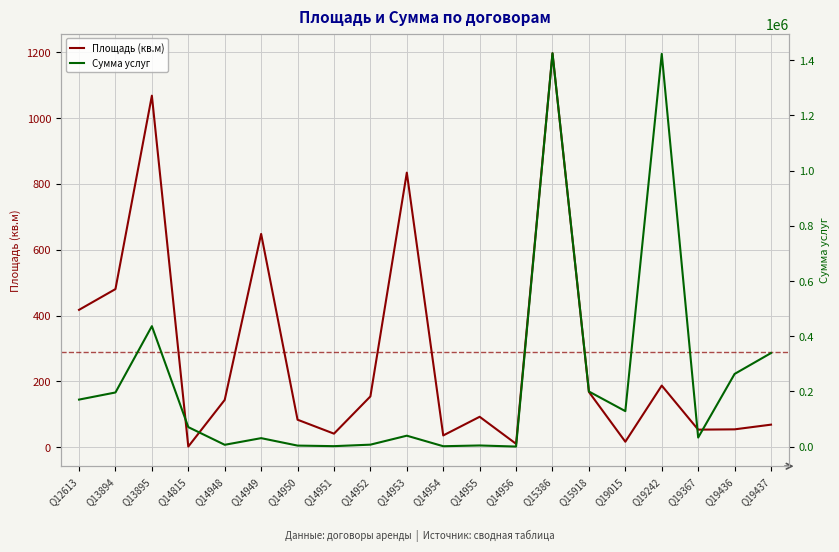

True or false: ОказатьУслугДоговору and Площадь cross at least once.

False